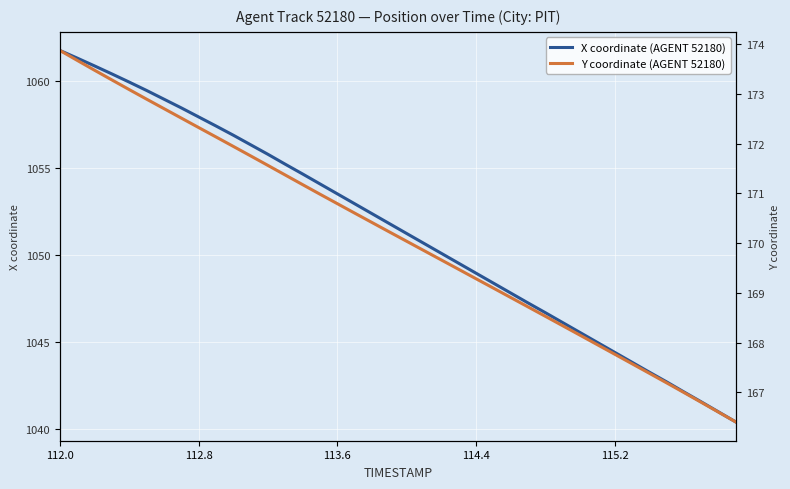

What is the maximum value for X coordinate (AGENT 52180)?

1061.7